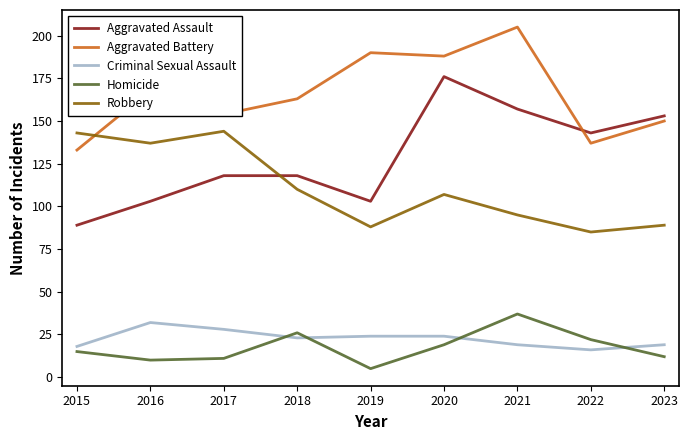

What is the approximate value of Aggravated Battery at 2017?

154